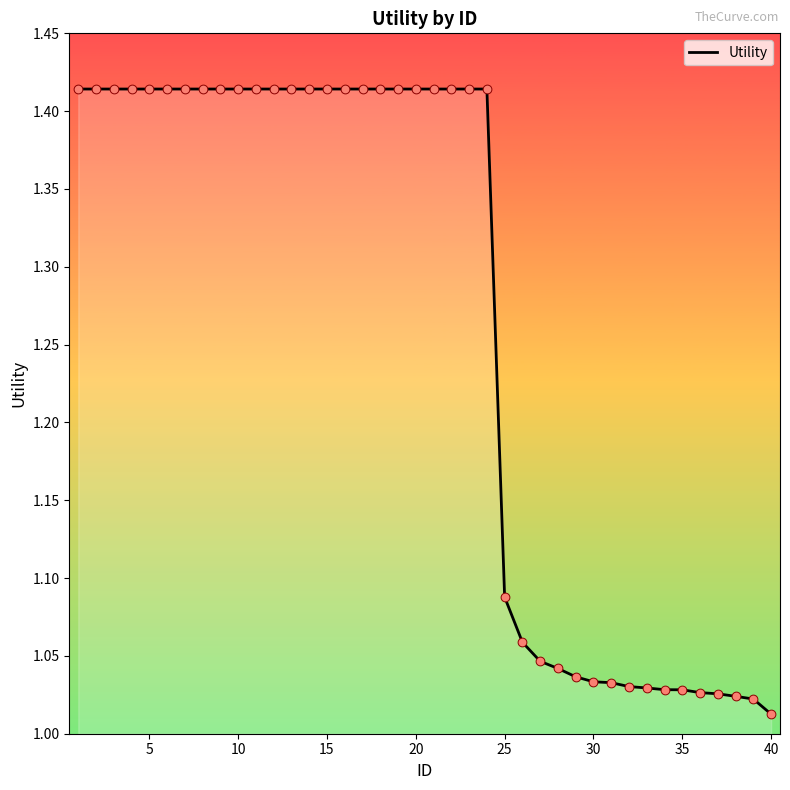

What is the difference between the maximum and minimum values?

0.4